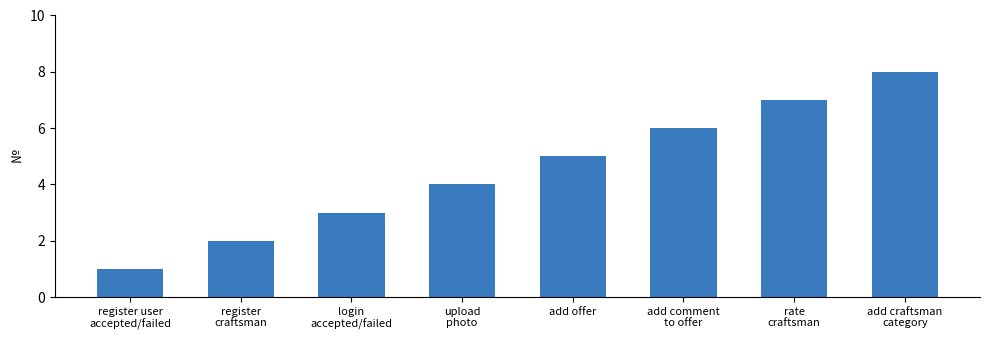

What is the value of the 7th bar from the left?

7